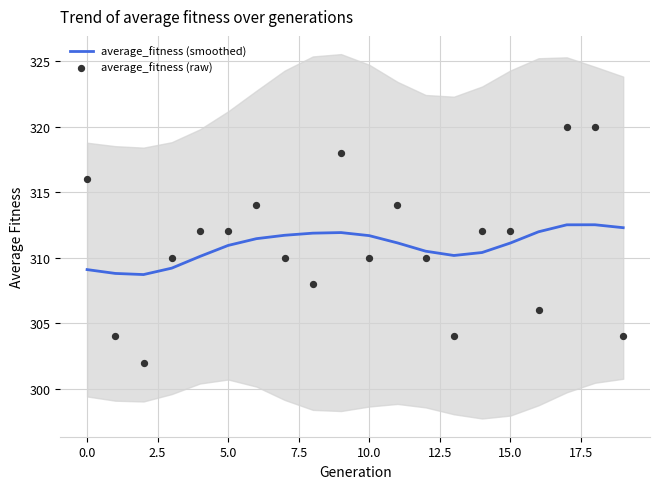

Which series has the largest total across all categories?

average_fitness (smoothed)